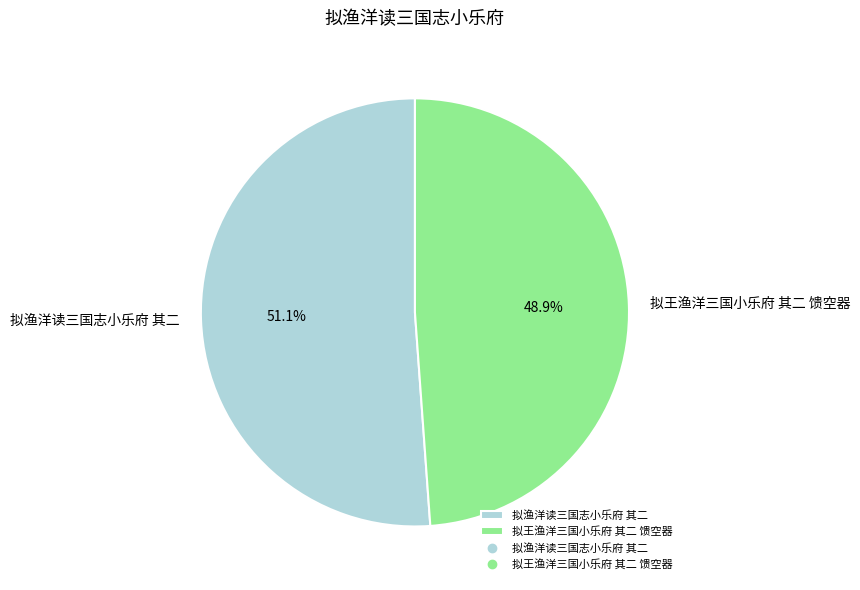

What percentage is the 拟渔洋读三国志小乐府 其二 slice, to the nearest percent?

51%